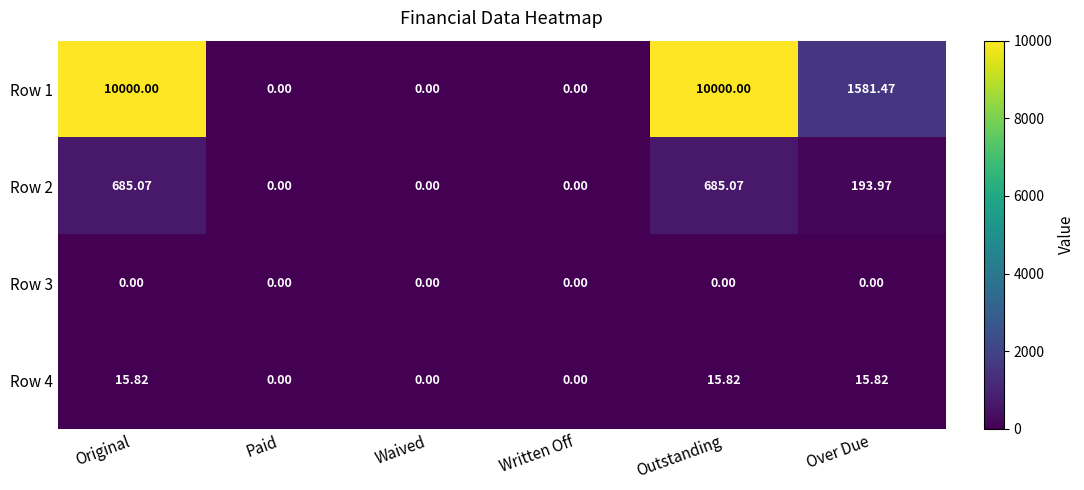

What is the greatest value displayed?

10000.0